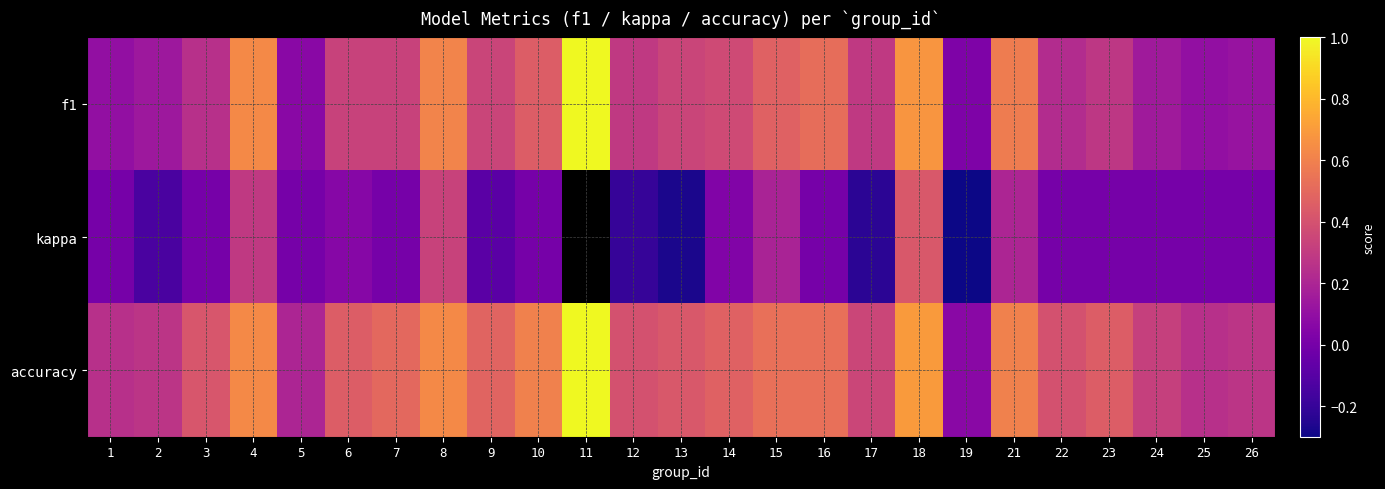

What is the lowest value of the kappa series?

-0.3